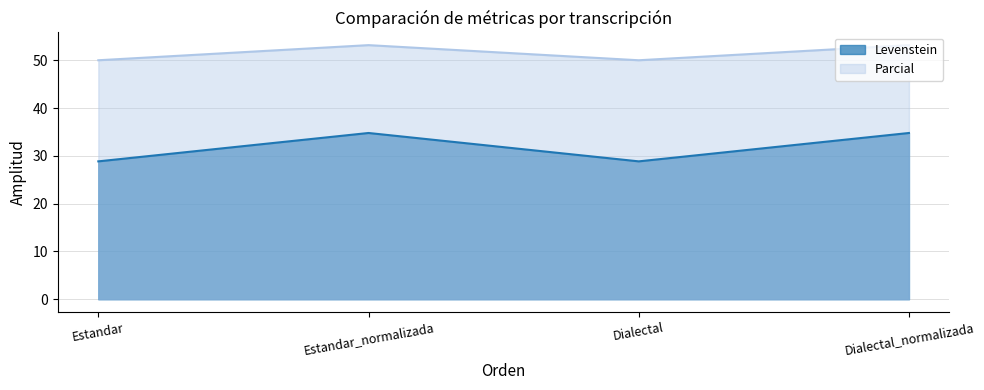

True or false: Parcial and Levenstein intersect in this chart.

False